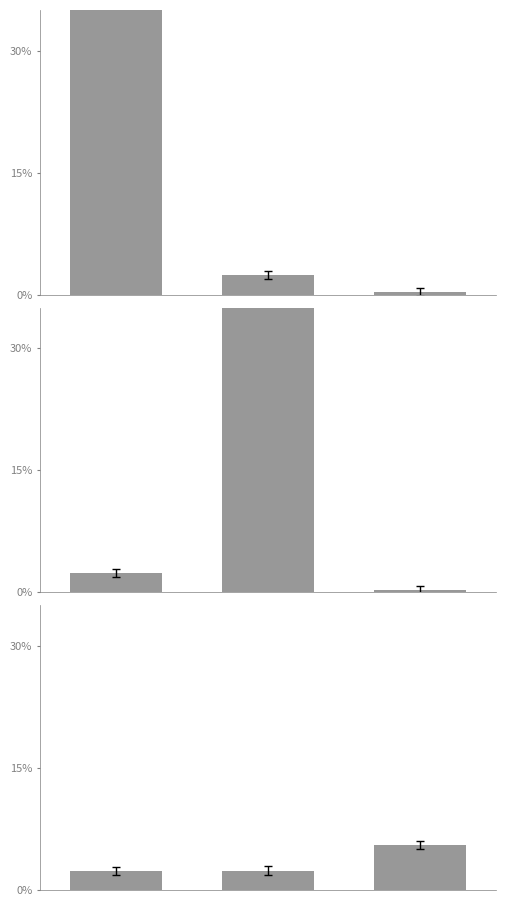

Does the chart contain any negative values?

No